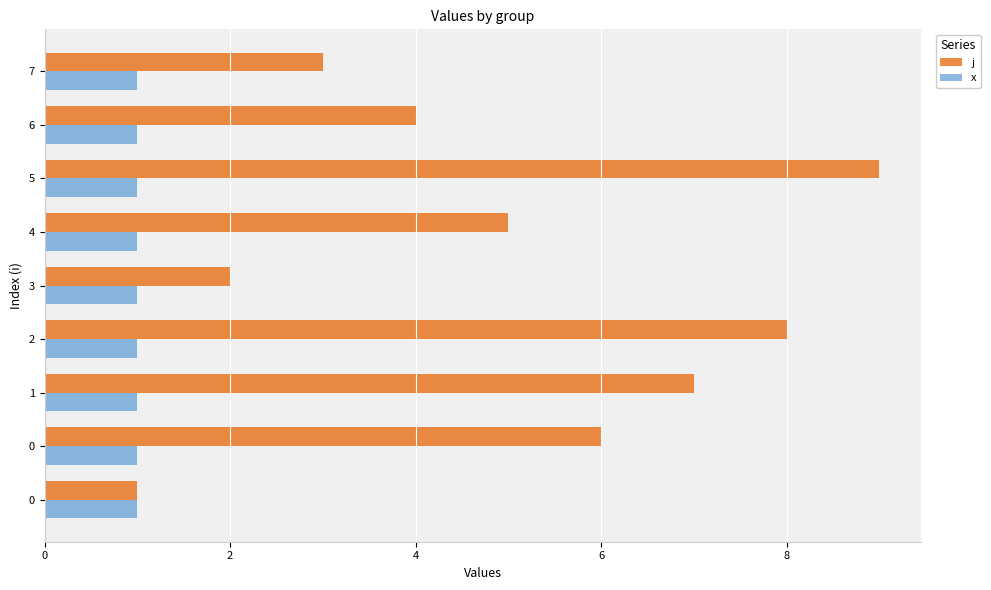

What is the approximate value of j at 6?

4